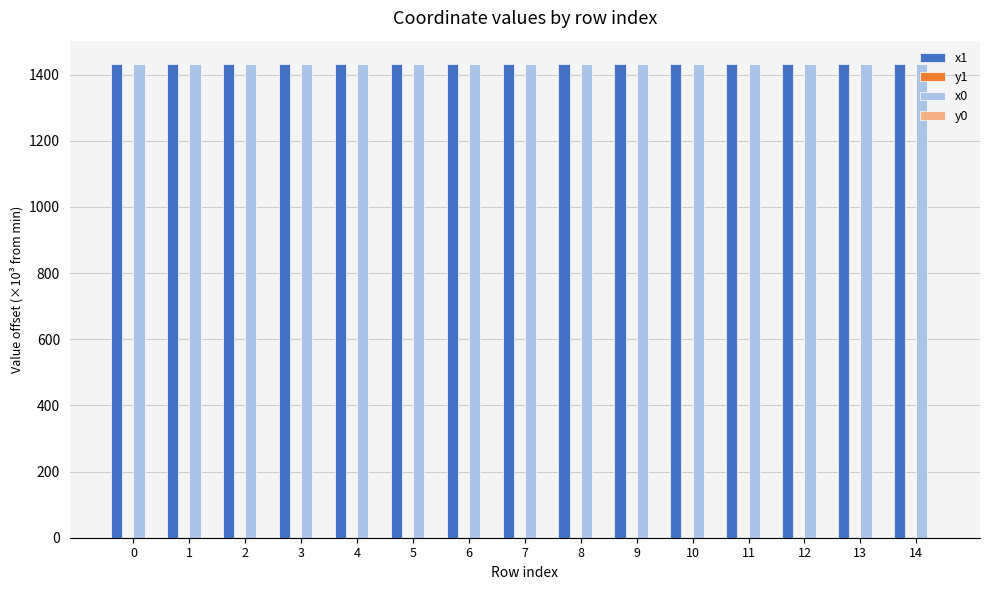

True or false: x1 has a value of 2231.4 at 9.

False